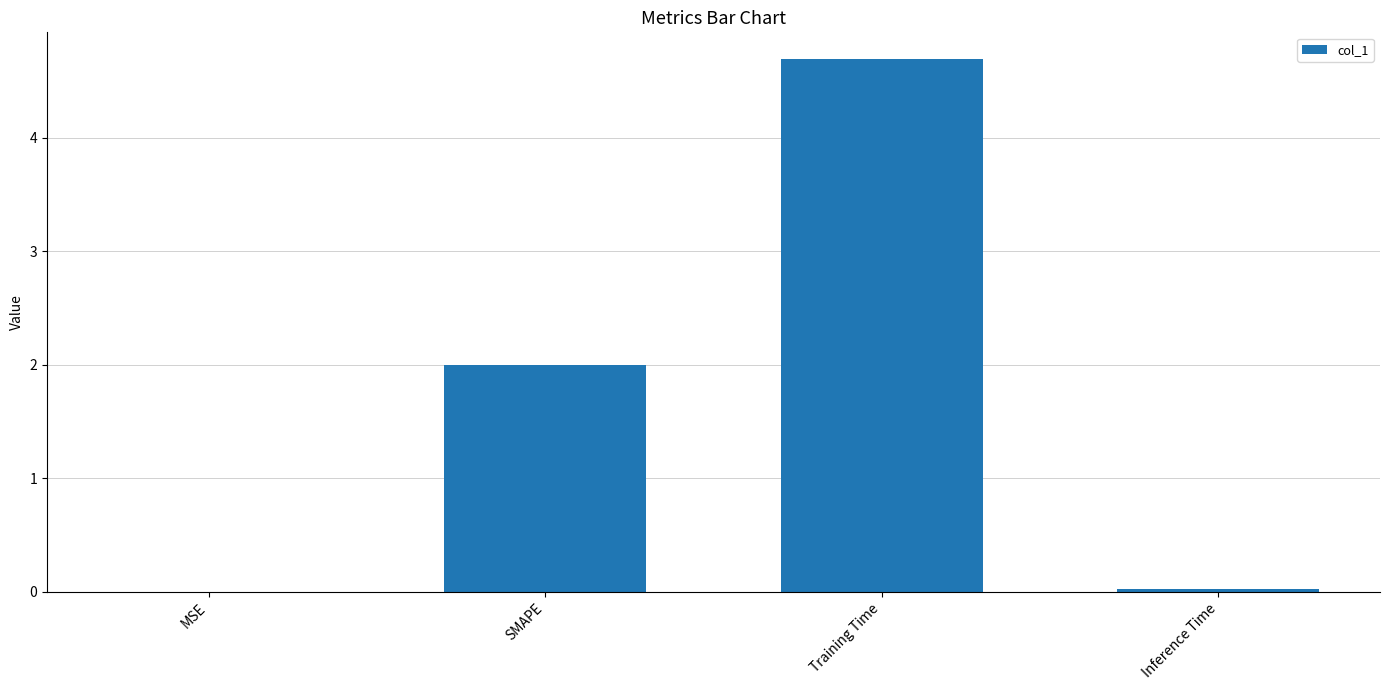

The chart shows a value of 0.0 at Inference Time. True or false?

True